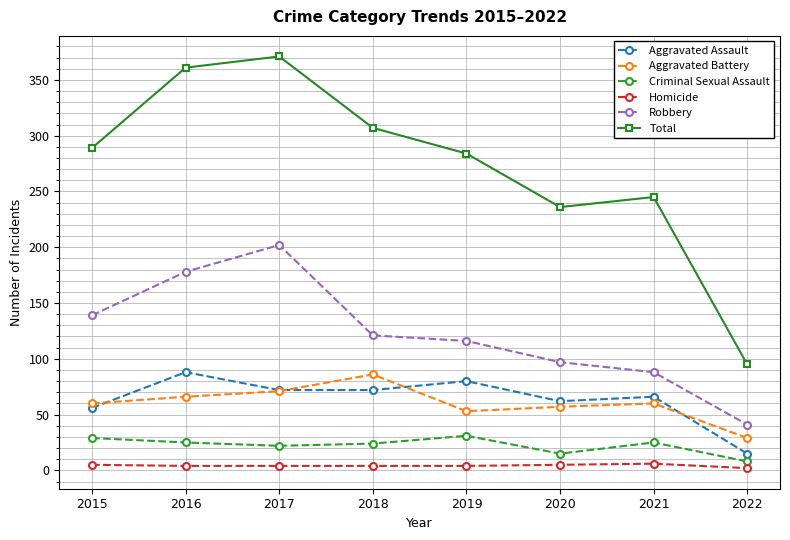

True or false: Total has more than 0 points higher than both neighbors.

True